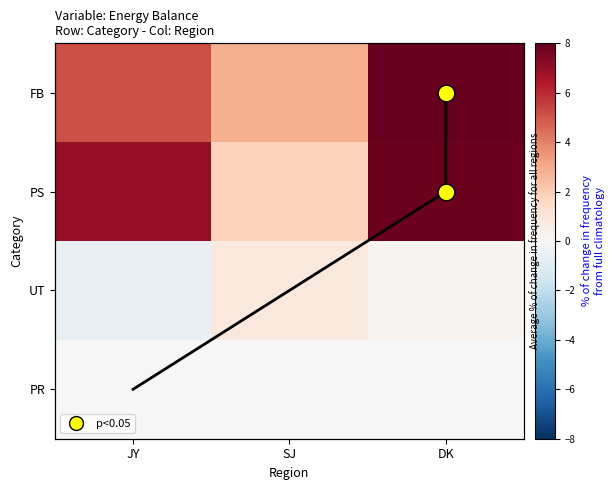

What is the spread (max minus min) of values at JY?

7.6